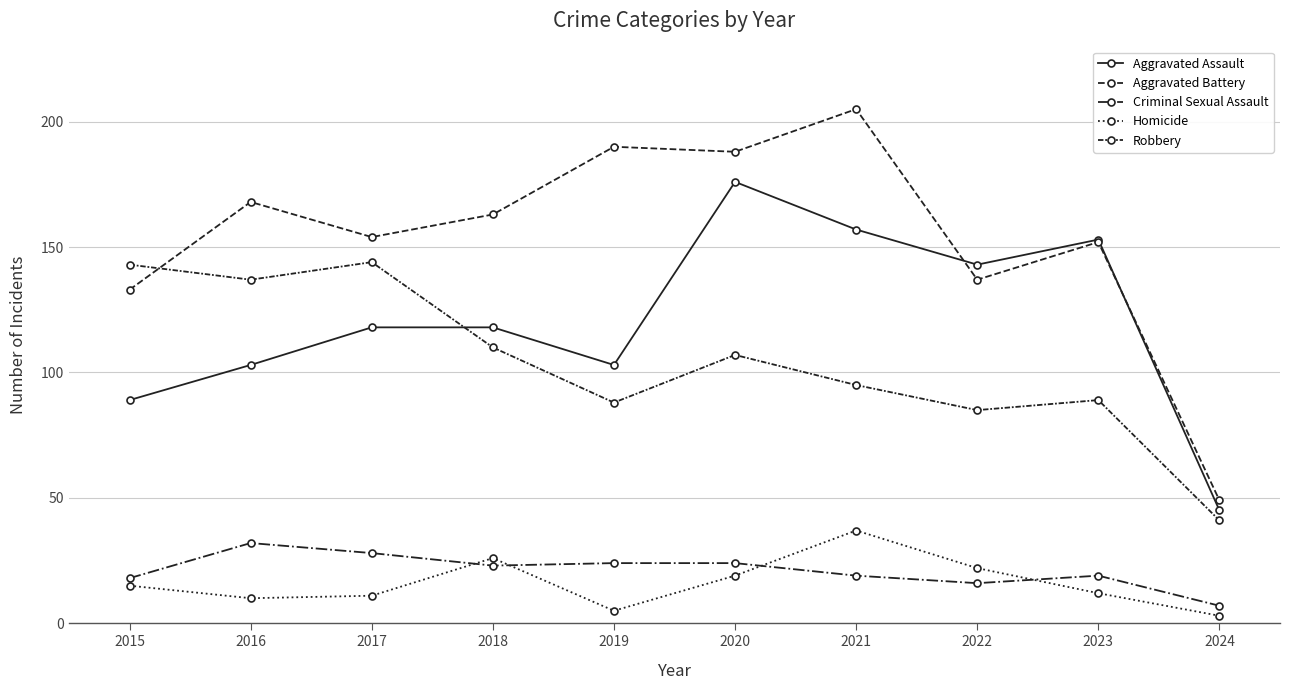

Which series has the largest range (max minus min)?

Aggravated Battery